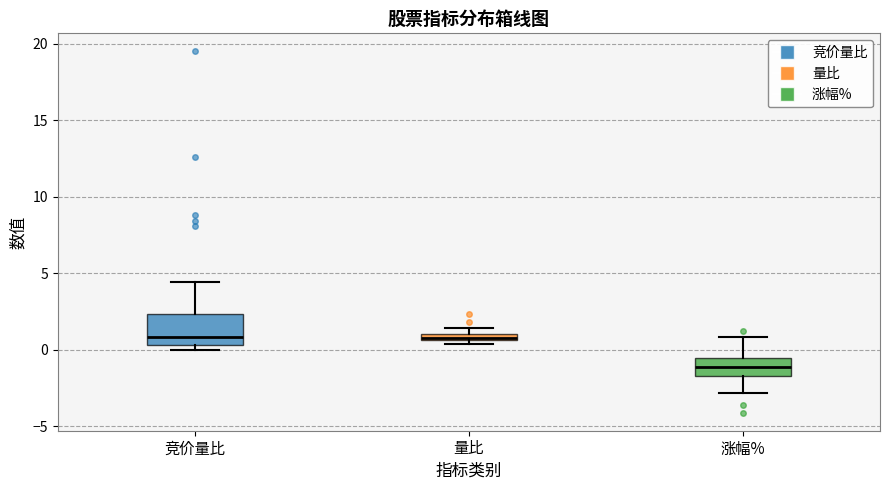

Which box's median line is the lowest?

涨幅%